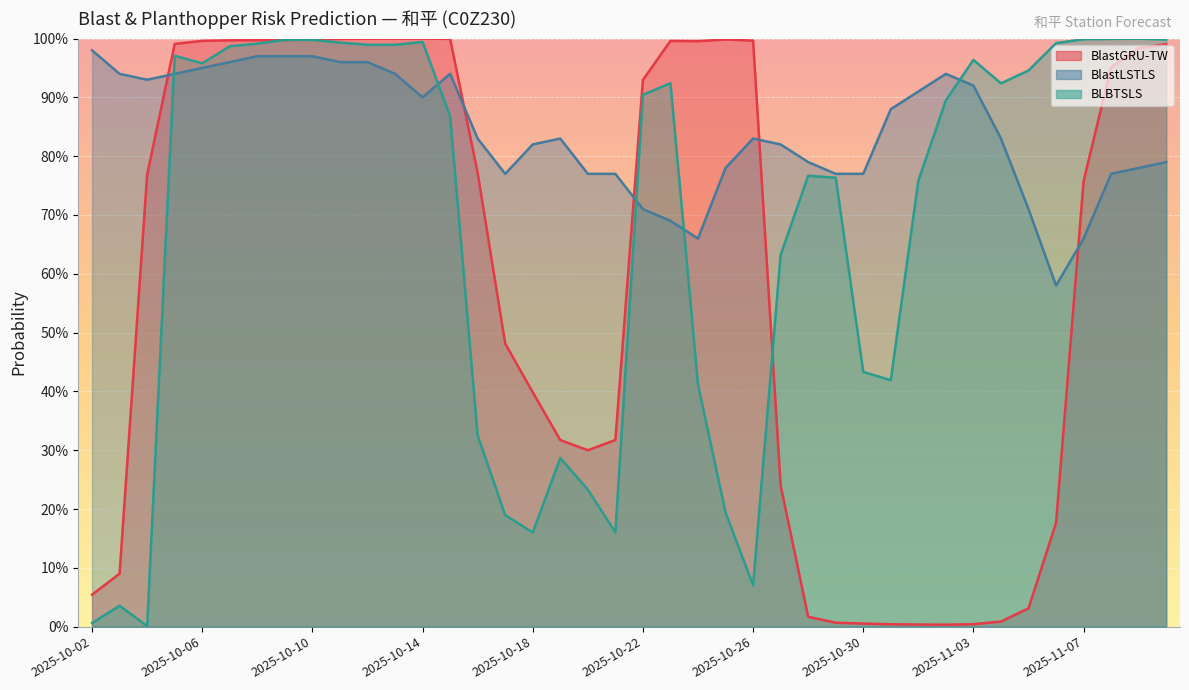

Is it true that BlastLSTLS equals 1.0 at 2025-10-02?

True